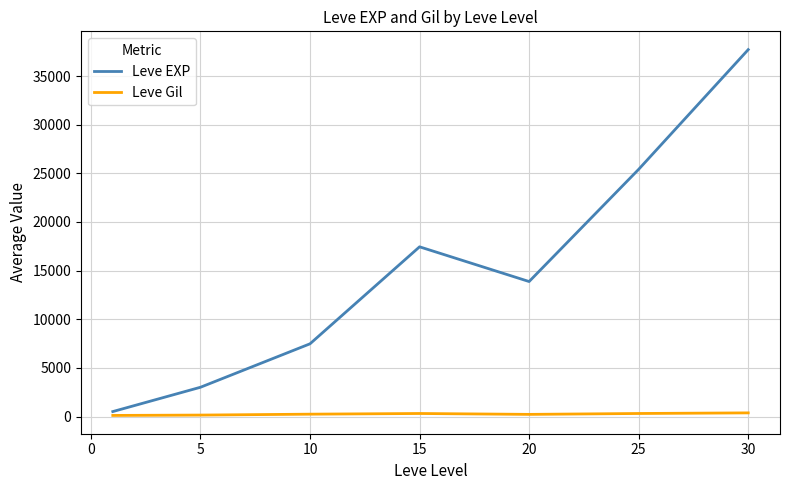

List the series in order of their peak value, lowest first.

Leve Gil, Leve EXP